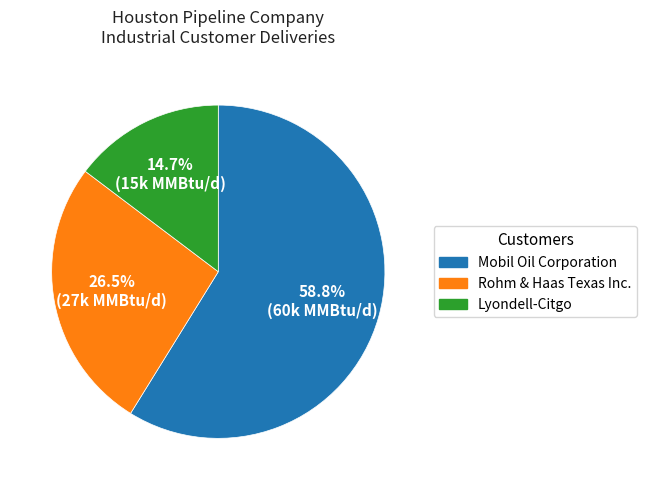

Between Lyondell-Citgo and Rohm & Haas Texas Inc., which is larger?

Rohm & Haas Texas Inc.